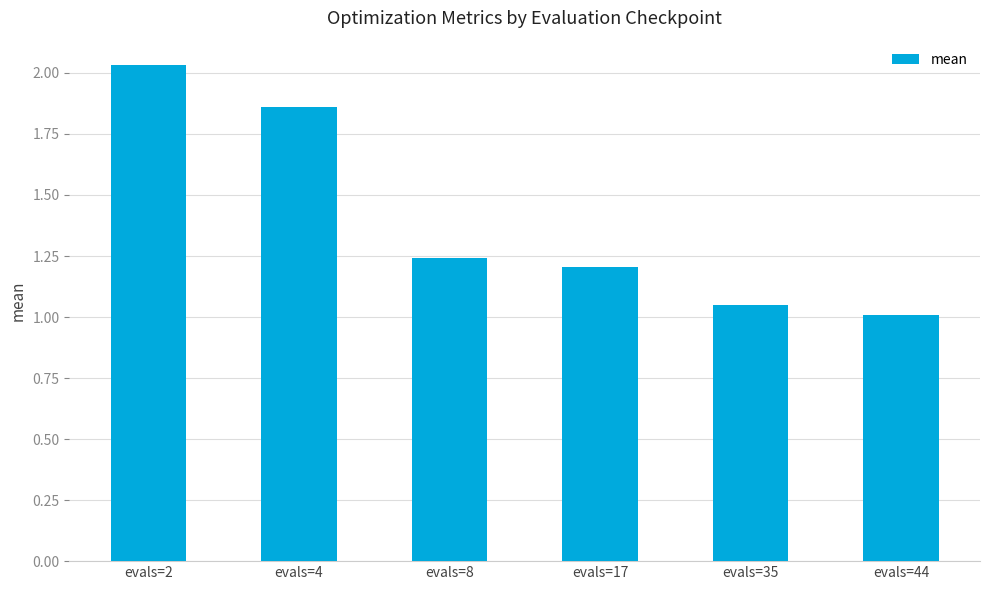

What is the difference between the values at evals=8 and evals=2?

0.8